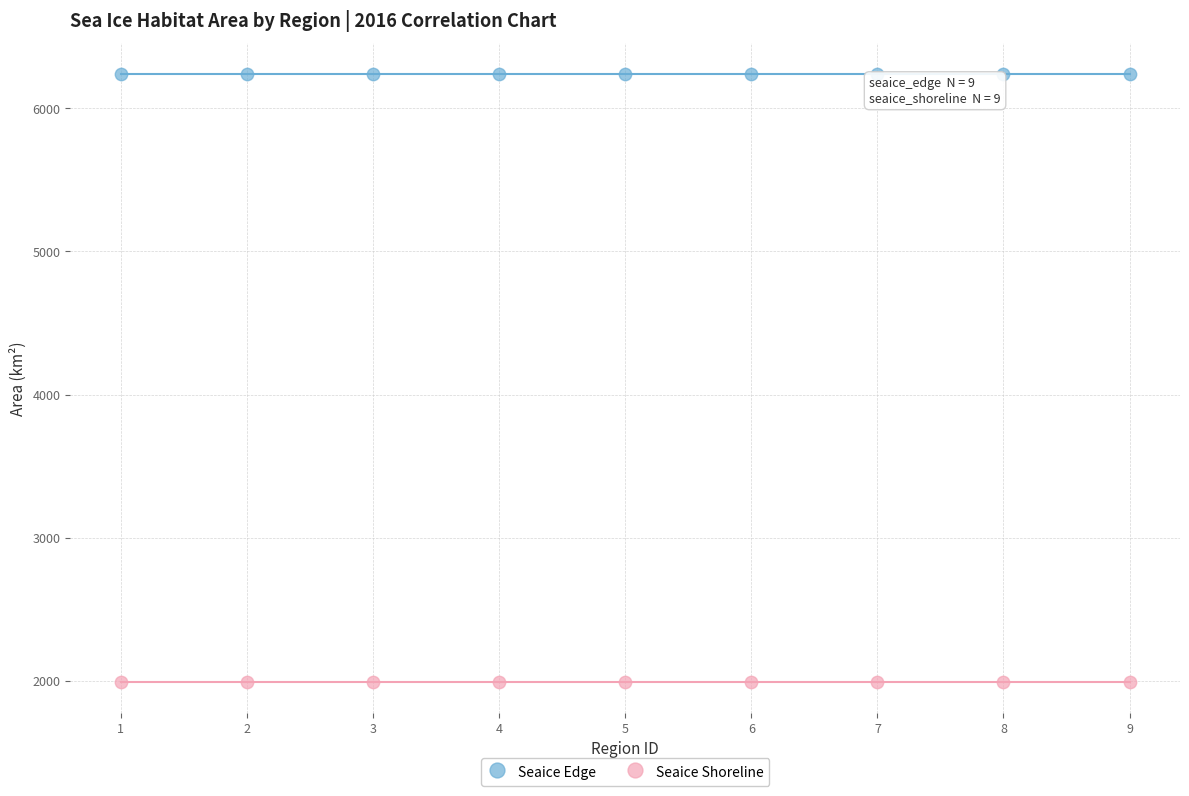

Which series reaches the minimum Y coordinate?

Seaice Shoreline